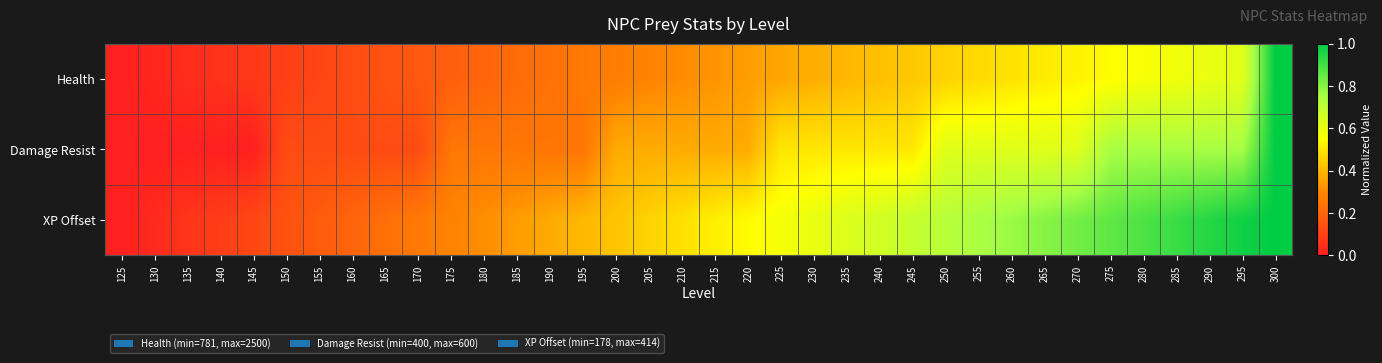

At which category does the chart reach its minimum across all series?

125